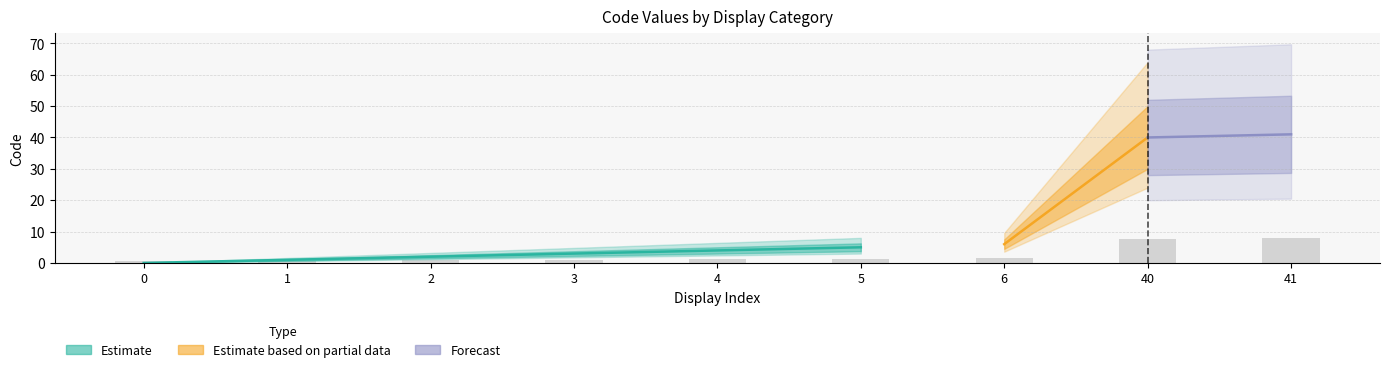

What is the minimum value shown in the chart?

0.5